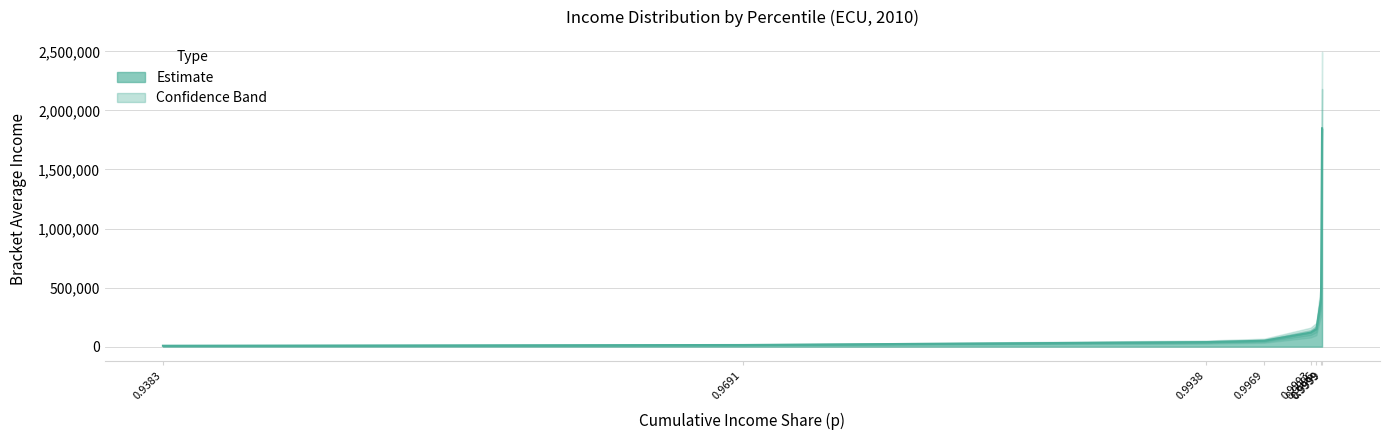

Count the number of categories in the chart.

8